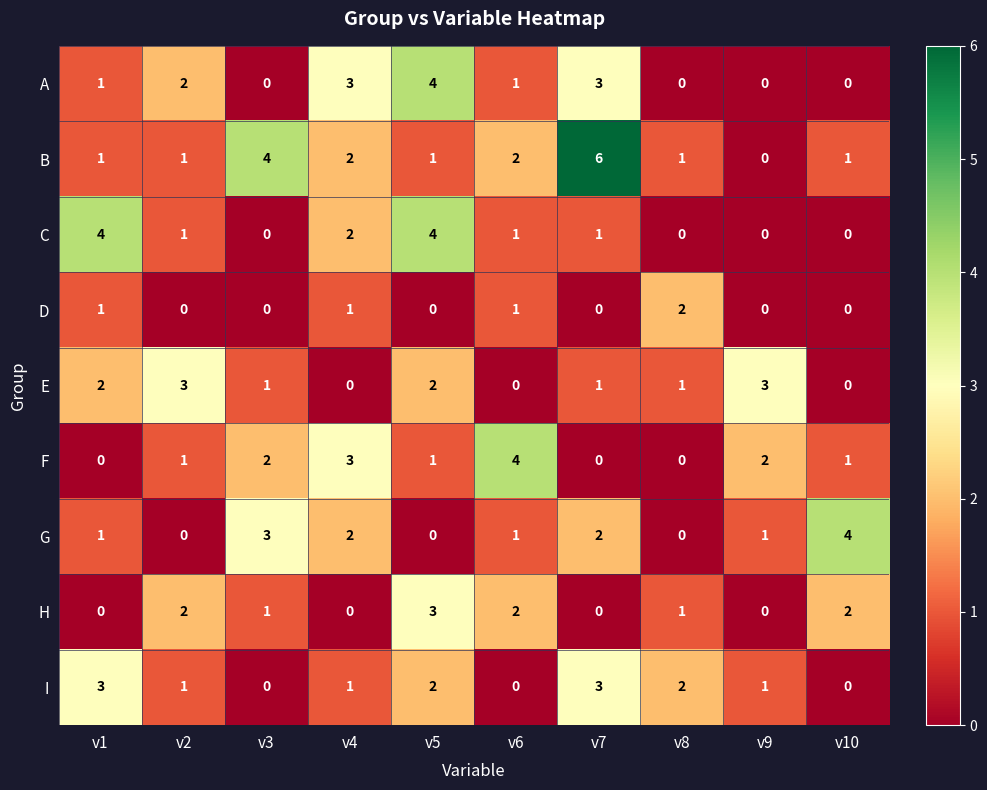

What is the total value across all series at v5?

17